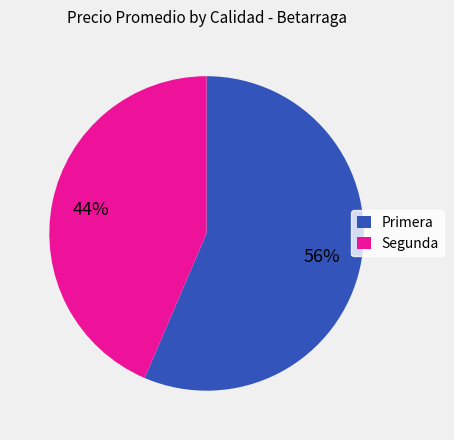

Is the sum of Segunda and Primera greater than half?

Yes